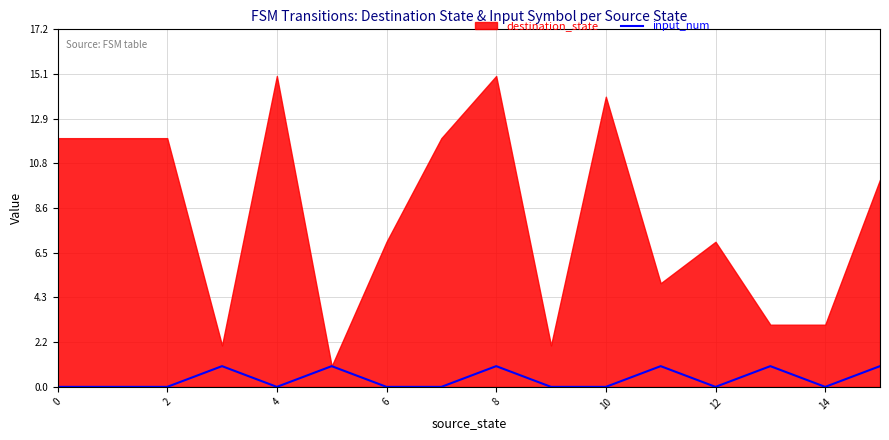

True or false: input_num has a value of 0 at 0.

True